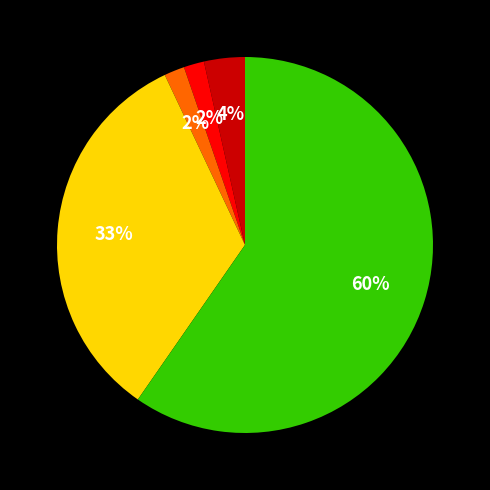

How many slices are in this pie chart?

5